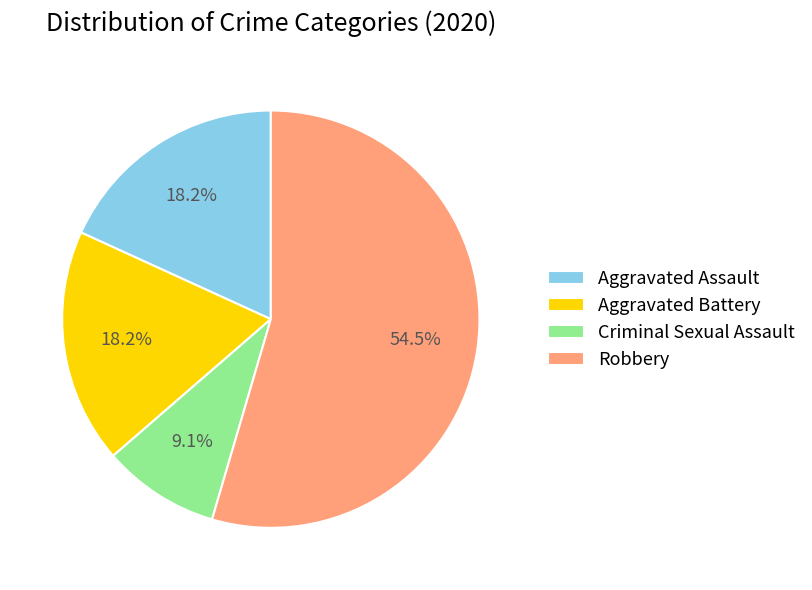

What is the total percentage of Aggravated Battery and Aggravated Assault?

36.4%